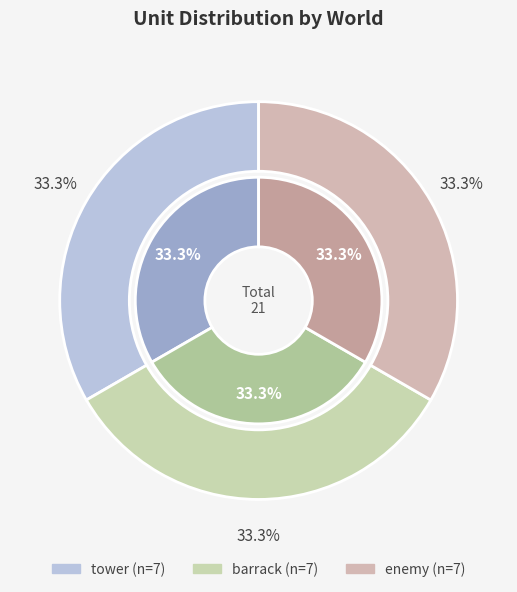

Which slice is the smallest?

tower